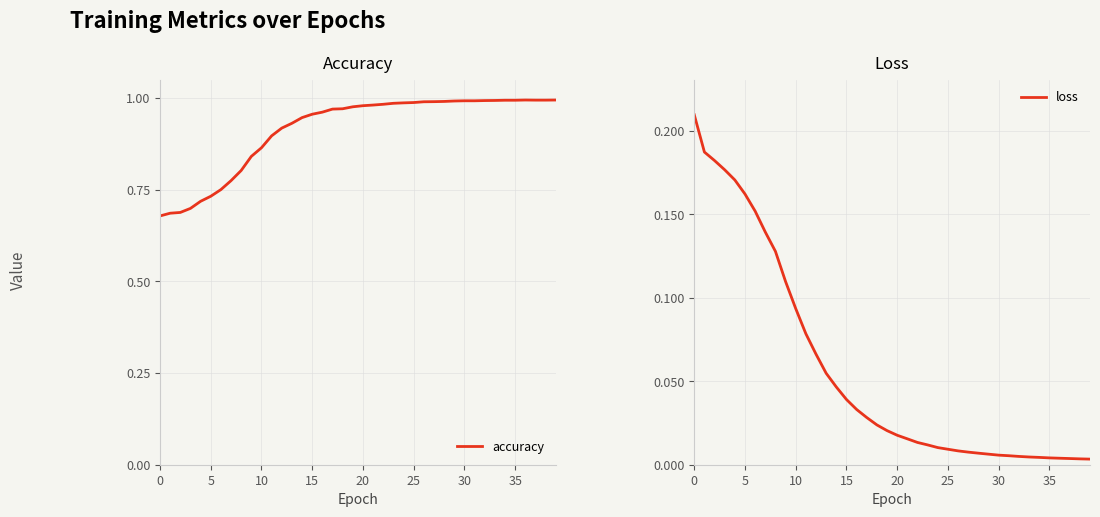

How many distinct data groups are displayed?

2